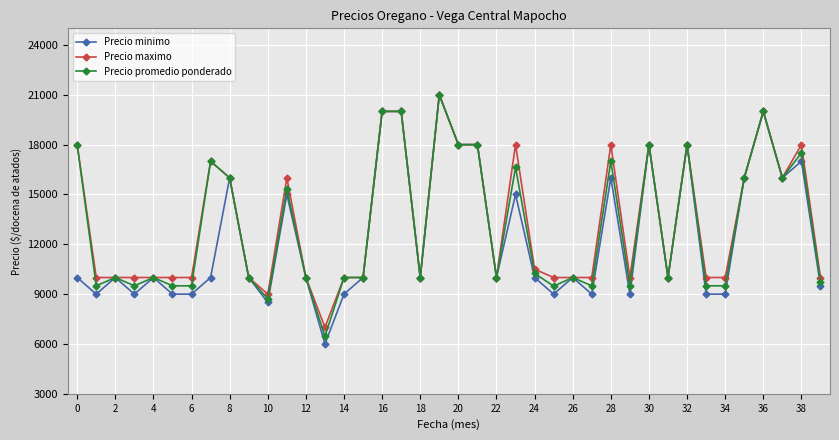

Which series has the widest spread of values?

Precio minimo